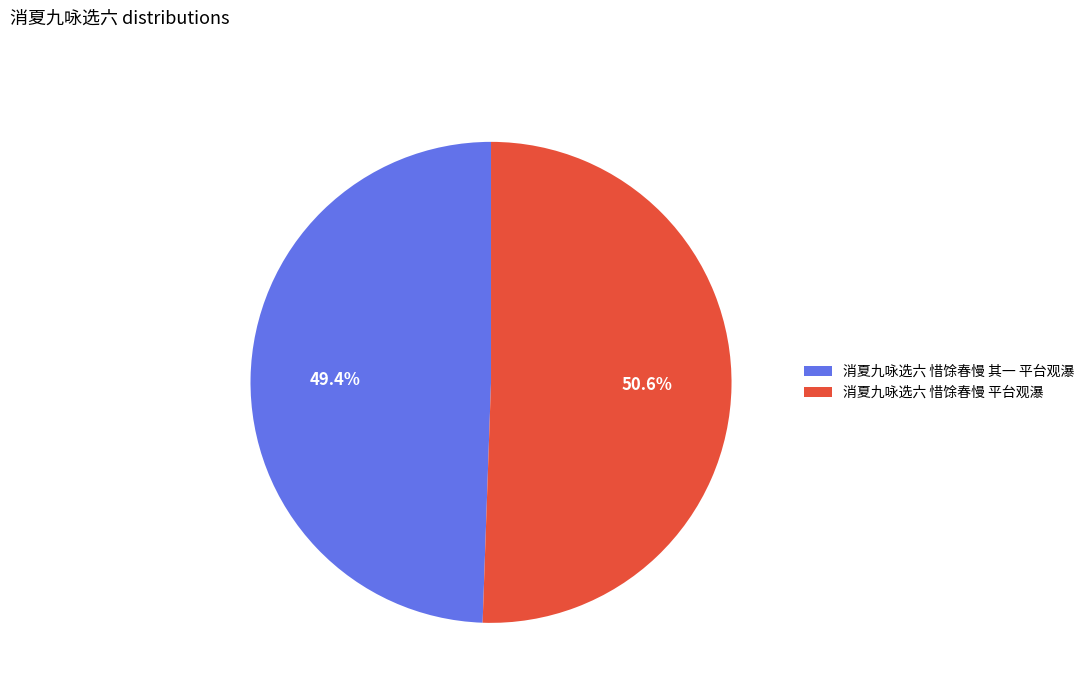

Between 消夏九咏选六 惜馀春慢 其一 平台观瀑 and 消夏九咏选六 惜馀春慢 平台观瀑, which is larger?

消夏九咏选六 惜馀春慢 平台观瀑